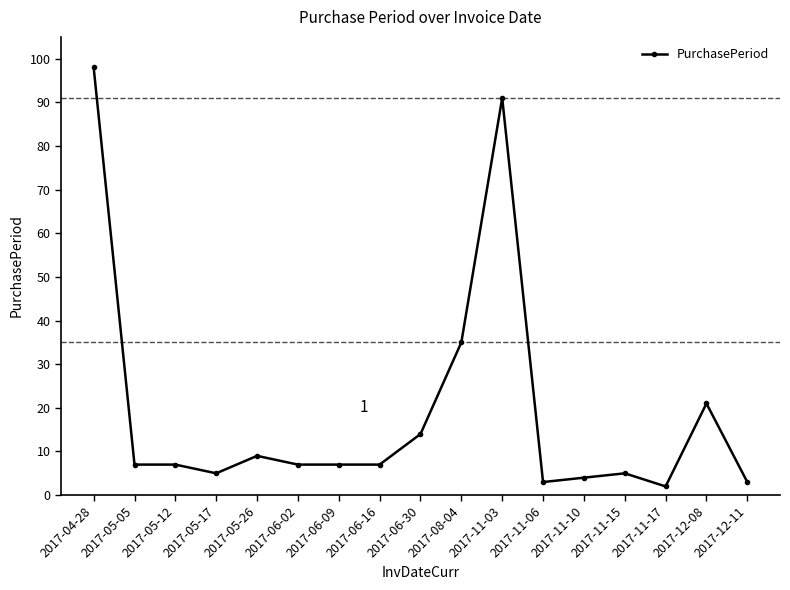

What is the change in value from 2017-04-28 to 2017-11-03?

-7